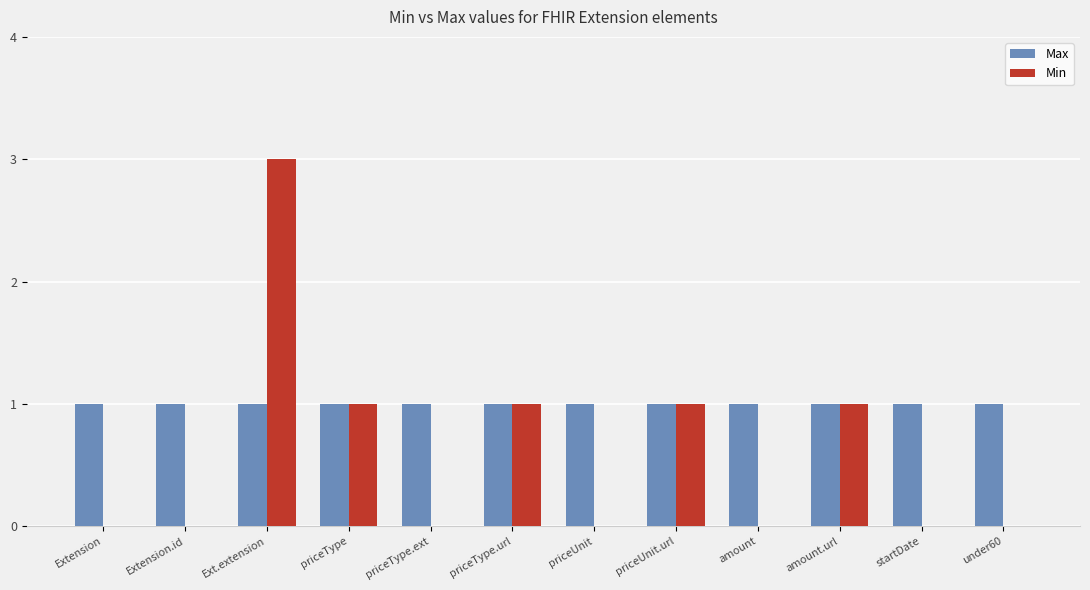

How many distinct data groups are displayed?

2